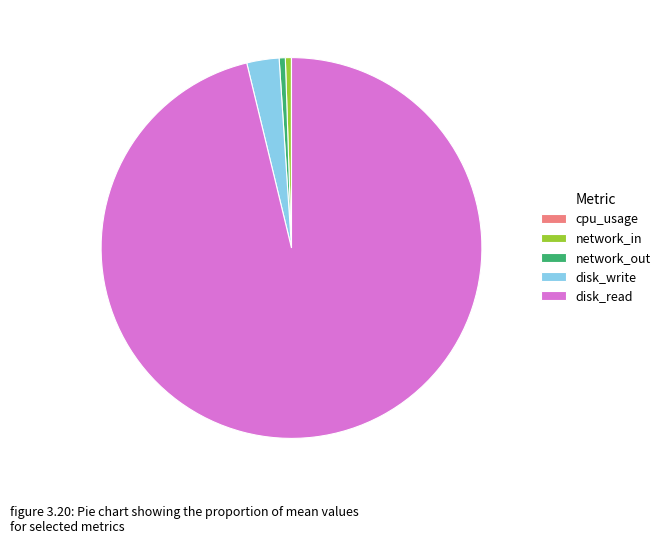

Which category has the biggest portion of the pie?

disk_read